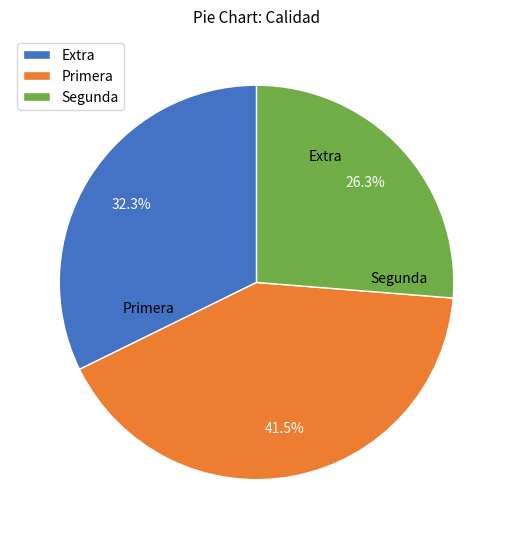

Is the sum of Extra and Primera greater than half?

Yes